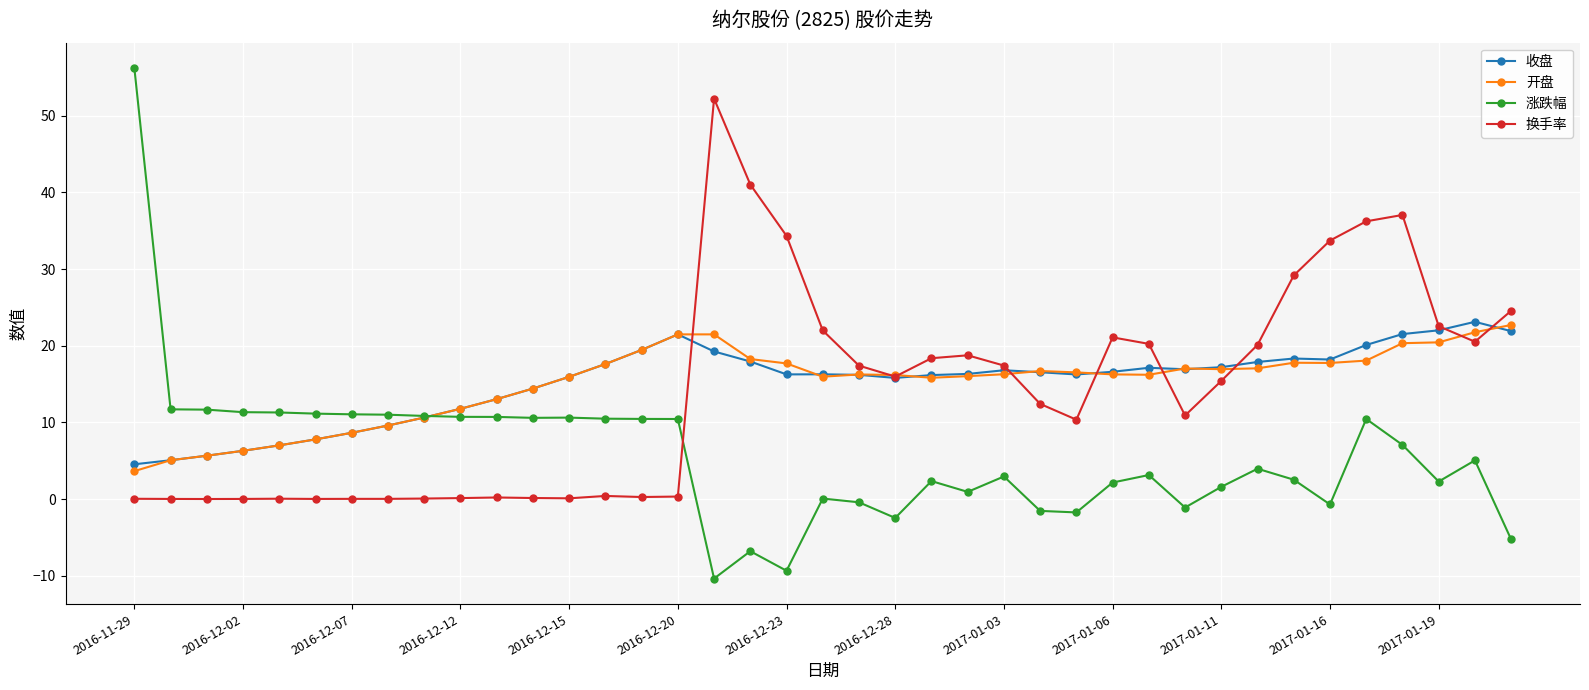

What is the average value of the 开盘 series?

15.1